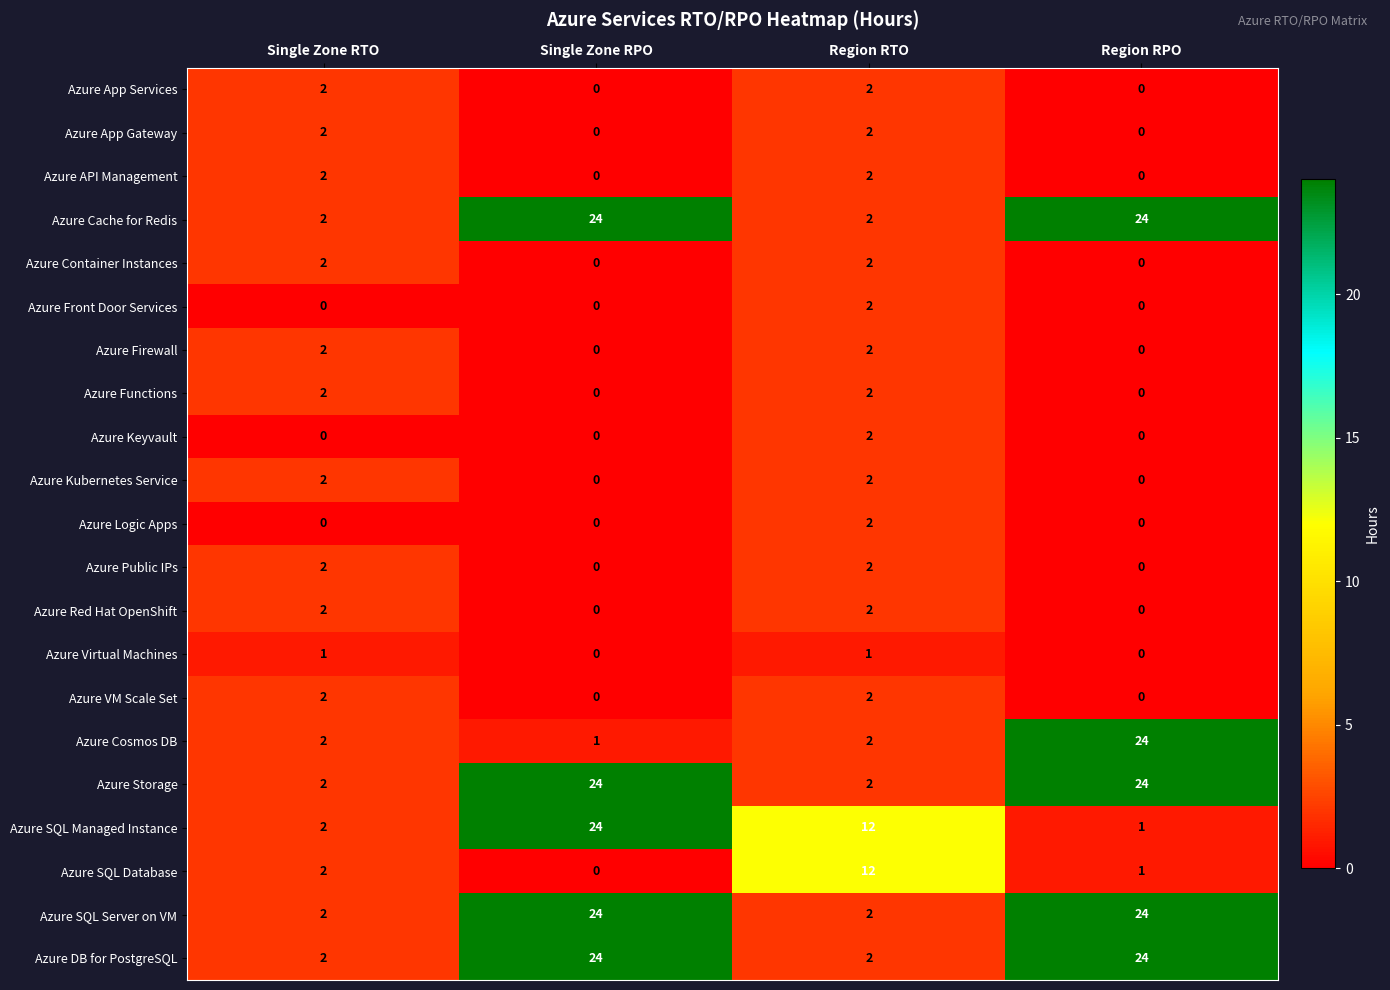

The value of Azure App Services at Single Zone RTO is 2. True or false?

True